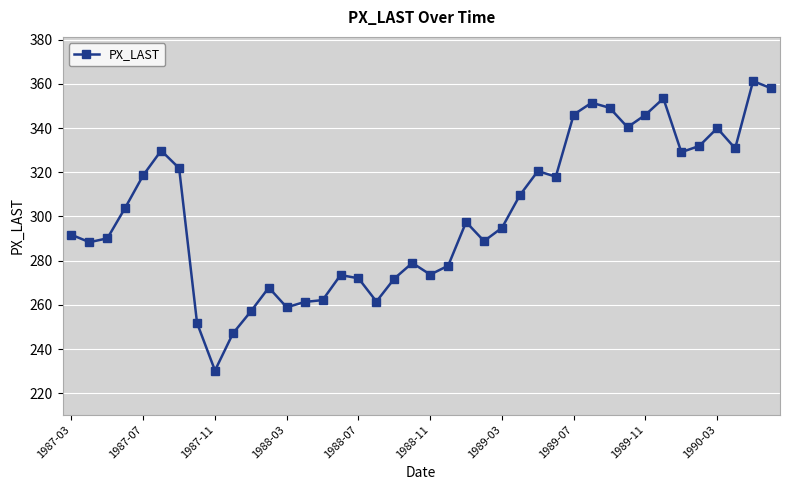

True or false: there are more than 2 points higher than both neighbors.

True